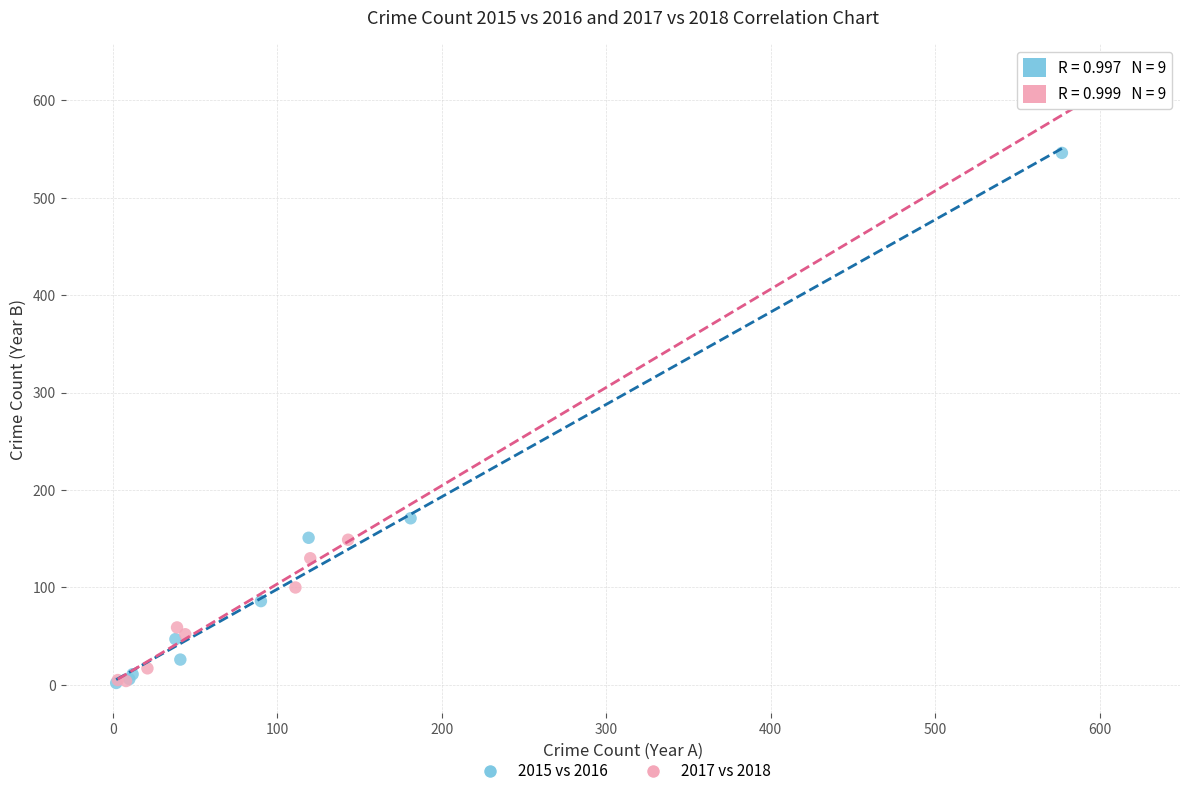

Which series has the widest spread of Y values?

2017 vs 2018